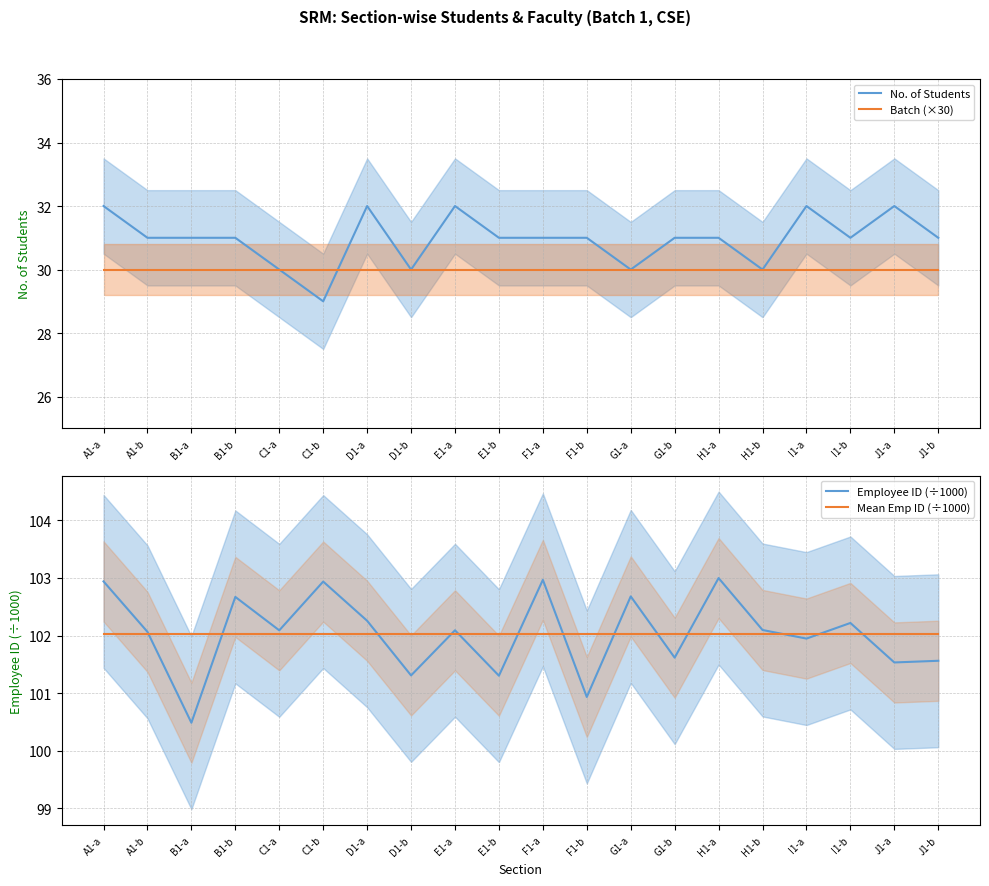

Reading left to right, what are all the values shown in this chart?

No. of Students: A1-a=32.0	A1-b=31.0	B1-a=31.0	B1-b=31.0	C1-a=30.0	C1-b=29.0	D1-a=32.0	D1-b=30.0	E1-a=32.0	E1-b=31.0	F1-a=31.0	F1-b=31.0	G1-a=30.0	G1-b=31.0	H1-a=31.0	H1-b=30.0	I1-a=32.0	I1-b=31.0	J1-a=32.0	J1-b=31.0
Batch (×30): A1-a=30.0	A1-b=30.0	B1-a=30.0	B1-b=30.0	C1-a=30.0	C1-b=30.0	D1-a=30.0	D1-b=30.0	E1-a=30.0	E1-b=30.0	F1-a=30.0	F1-b=30.0	G1-a=30.0	G1-b=30.0	H1-a=30.0	H1-b=30.0	I1-a=30.0	I1-b=30.0	J1-a=30.0	J1-b=30.0
Employee ID (÷1000): A1-a=102.9	A1-b=102.1	B1-a=100.5	B1-b=102.7	C1-a=102.1	C1-b=102.9	D1-a=102.3	D1-b=101.3	E1-a=102.1	E1-b=101.3	F1-a=103.0	F1-b=100.9	G1-a=102.7	G1-b=101.6	H1-a=103.0	H1-b=102.1	I1-a=101.9	I1-b=102.2	J1-a=101.5	J1-b=101.6
Mean Emp ID (÷1000): A1-a=102.0	A1-b=102.0	B1-a=102.0	B1-b=102.0	C1-a=102.0	C1-b=102.0	D1-a=102.0	D1-b=102.0	E1-a=102.0	E1-b=102.0	F1-a=102.0	F1-b=102.0	G1-a=102.0	G1-b=102.0	H1-a=102.0	H1-b=102.0	I1-a=102.0	I1-b=102.0	J1-a=102.0	J1-b=102.0